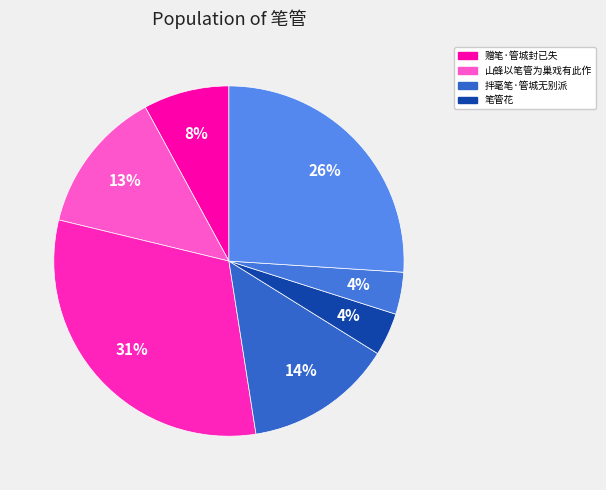

How many slices are in this pie chart?

7